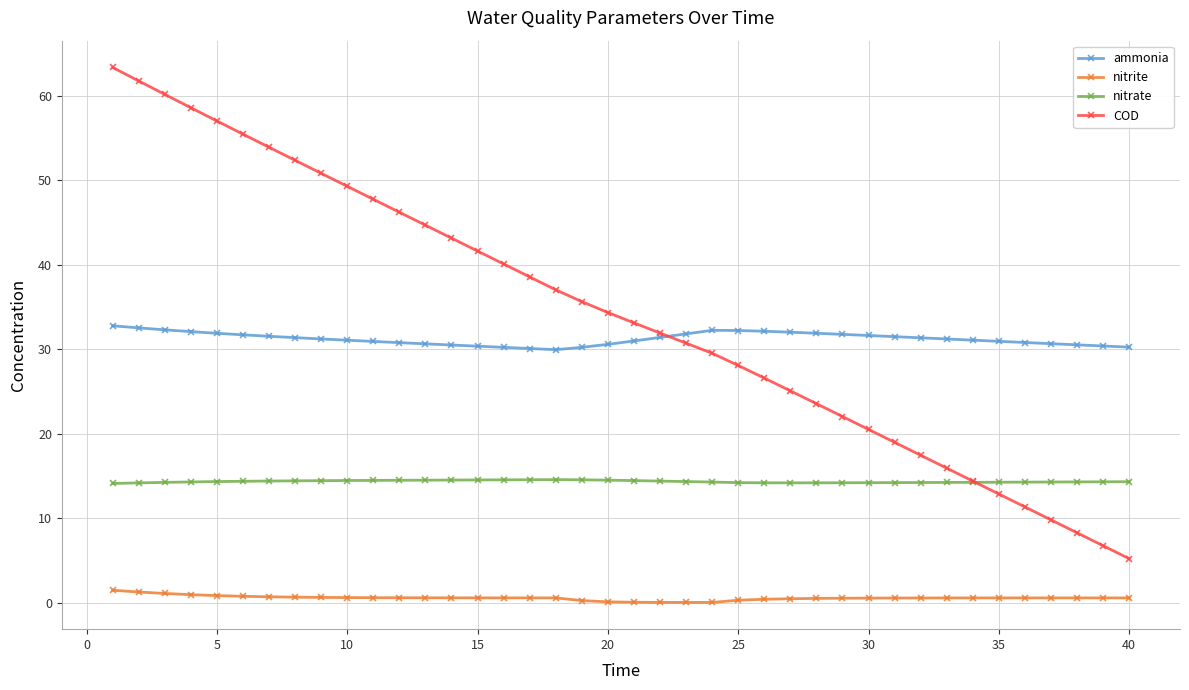

What is the value of the COD point at the 25th from the left?

28.1